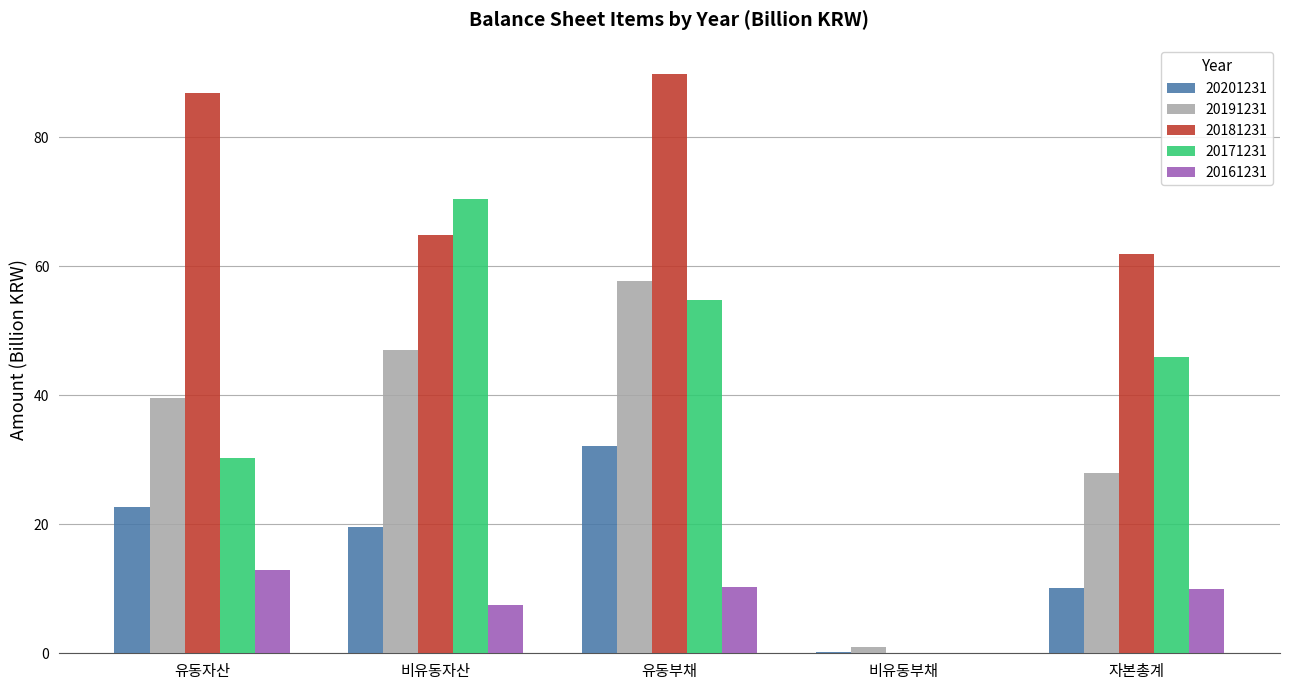

What is the total value across all series at 비유동부채?

1.3